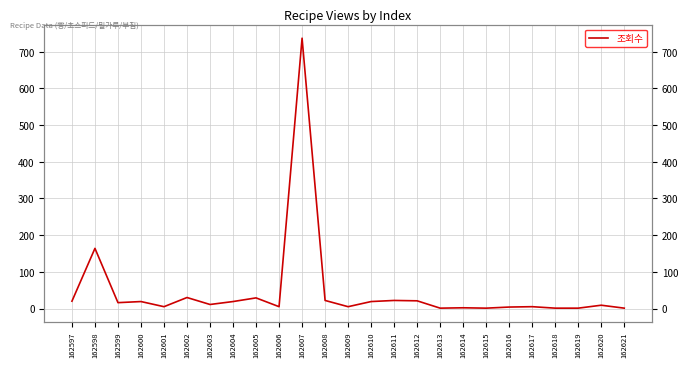

Rank the categories by value from lowest to highest.

162613, 162615, 162618, 162619, 162621, 162614, 162616, 162601, 162606, 162609, 162617, 162620, 162603, 162599, 162600, 162604, 162610, 162597, 162612, 162608, 162611, 162605, 162602, 162598, 162607